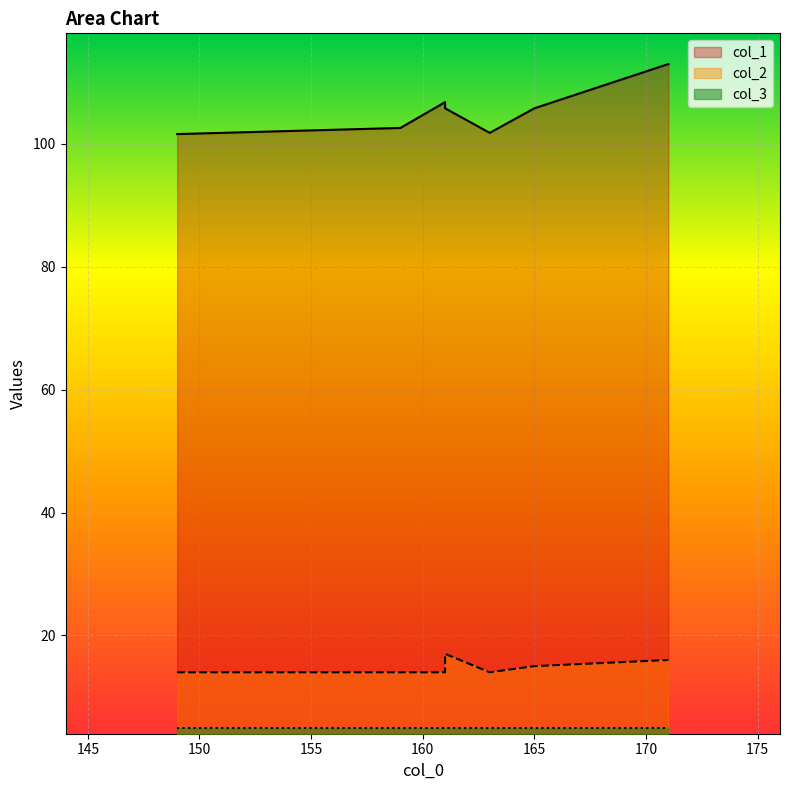

Count the number of categories in the chart.

10